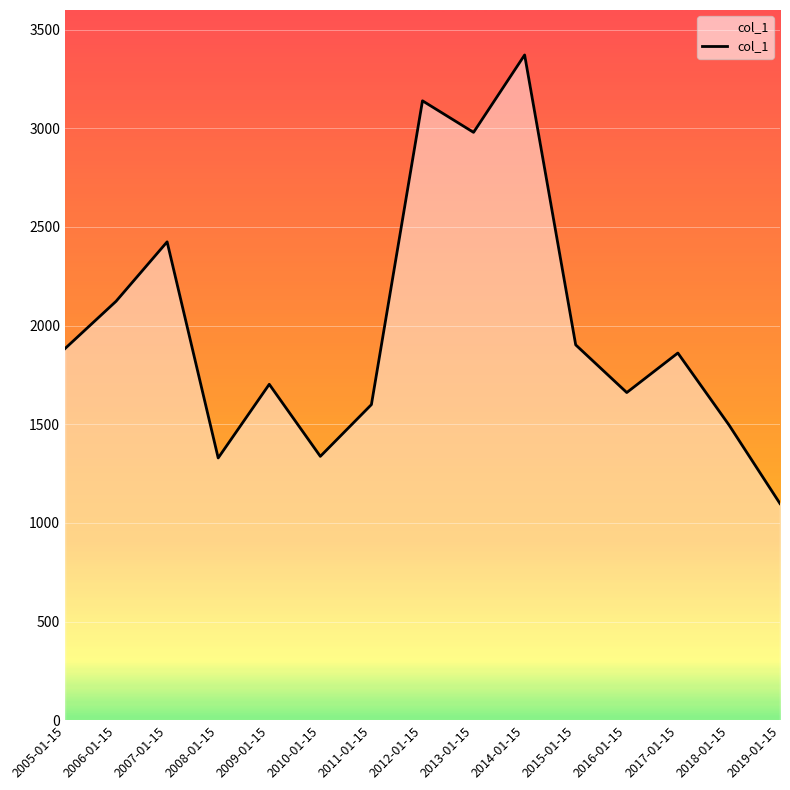

Which has a higher value, 2007-01-15 or 2009-01-15?

2007-01-15